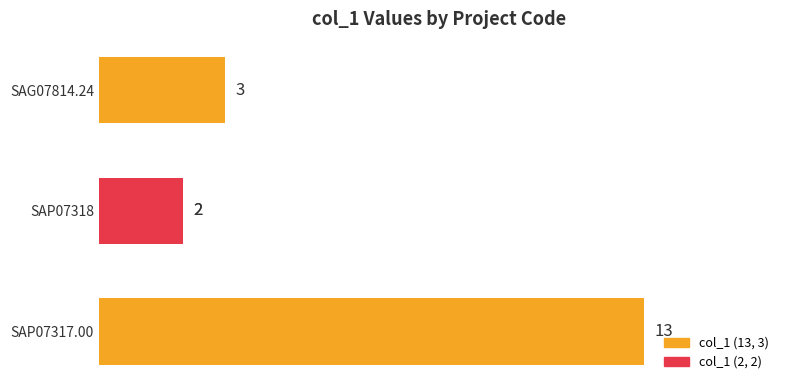

What is the ratio of the value at SAP07317.00 to the value at SAG07814.24?

4.3